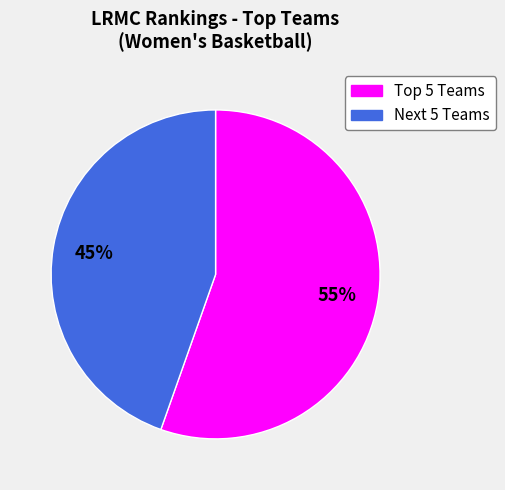

Count the number of slices in the pie.

2